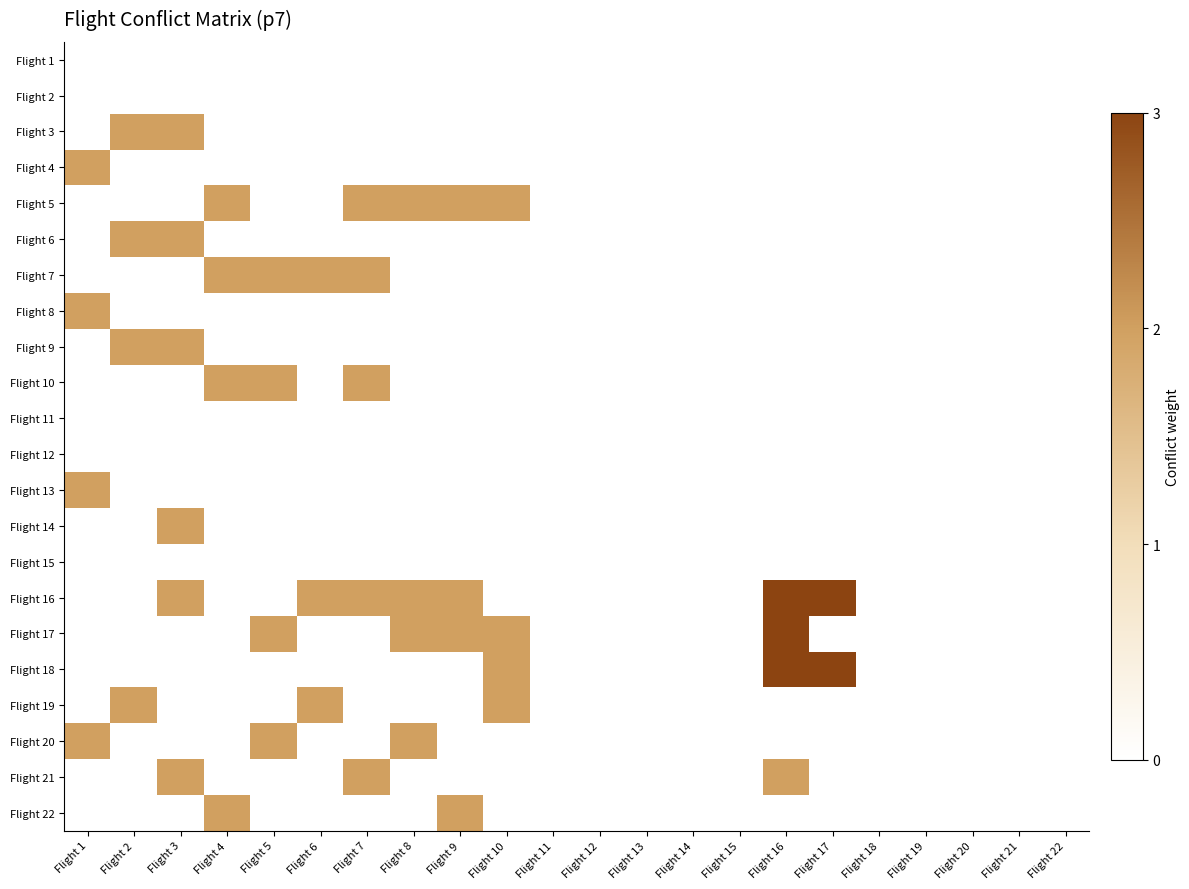

At how many categories does at least one series exceed 0?

12